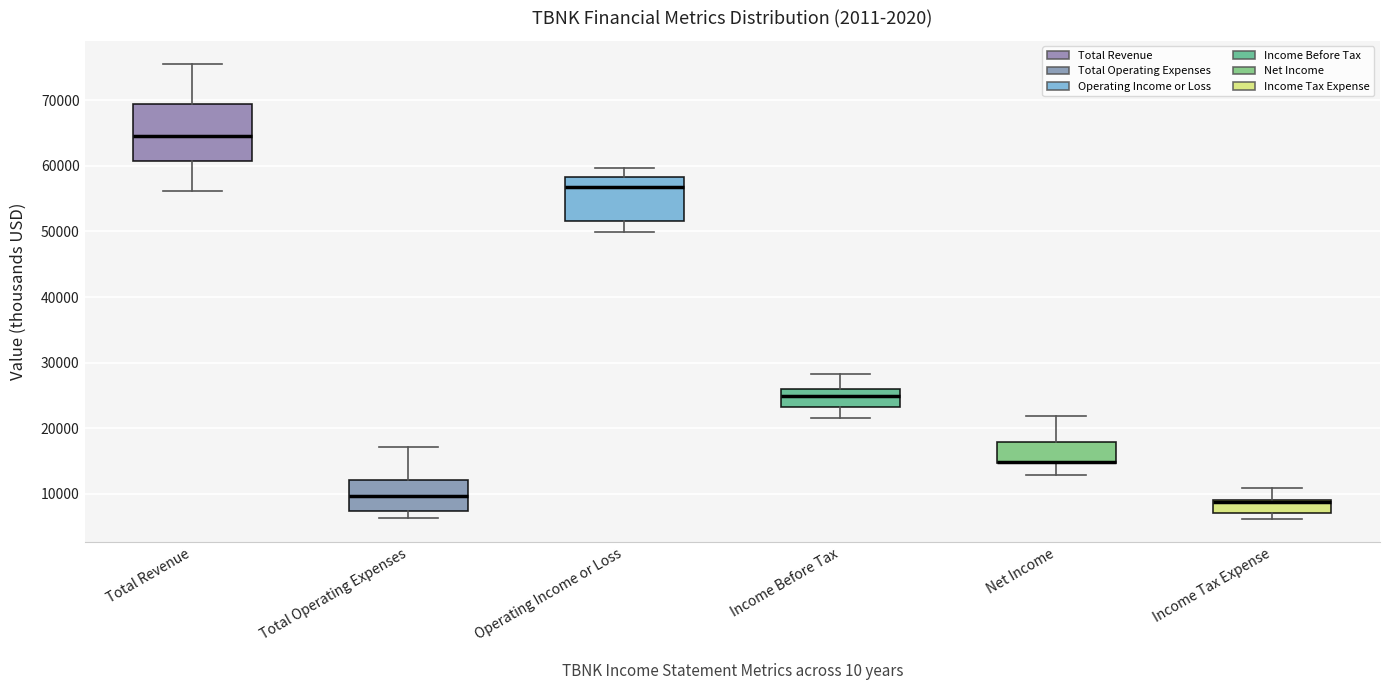

Reading left to right, transcribe this box plot: for each box, give where its median line is, the range the box spans, and where its two whiskers end, as read against the y-axis. The values are not printed on the chart, so give them approximately, as read against the axis.

Total Revenue: median 65000, box 61000 to 69000, whiskers 56000 to 76000
Total Operating Expenses: median 10000, box 7000 to 12000, whiskers 6000 to 17000
Operating Income or Loss: median 57000, box 52000 to 58000, whiskers 50000 to 60000
Income Before Tax: median 25000, box 23000 to 26000, whiskers 22000 to 28000
Net Income: median 15000 (drawn on the box's lower edge), box 15000 to 18000, whiskers 13000 to 22000
Income Tax Expense: median 9000 (drawn on the box's upper edge), box 7000 to 9000, whiskers 6000 to 11000